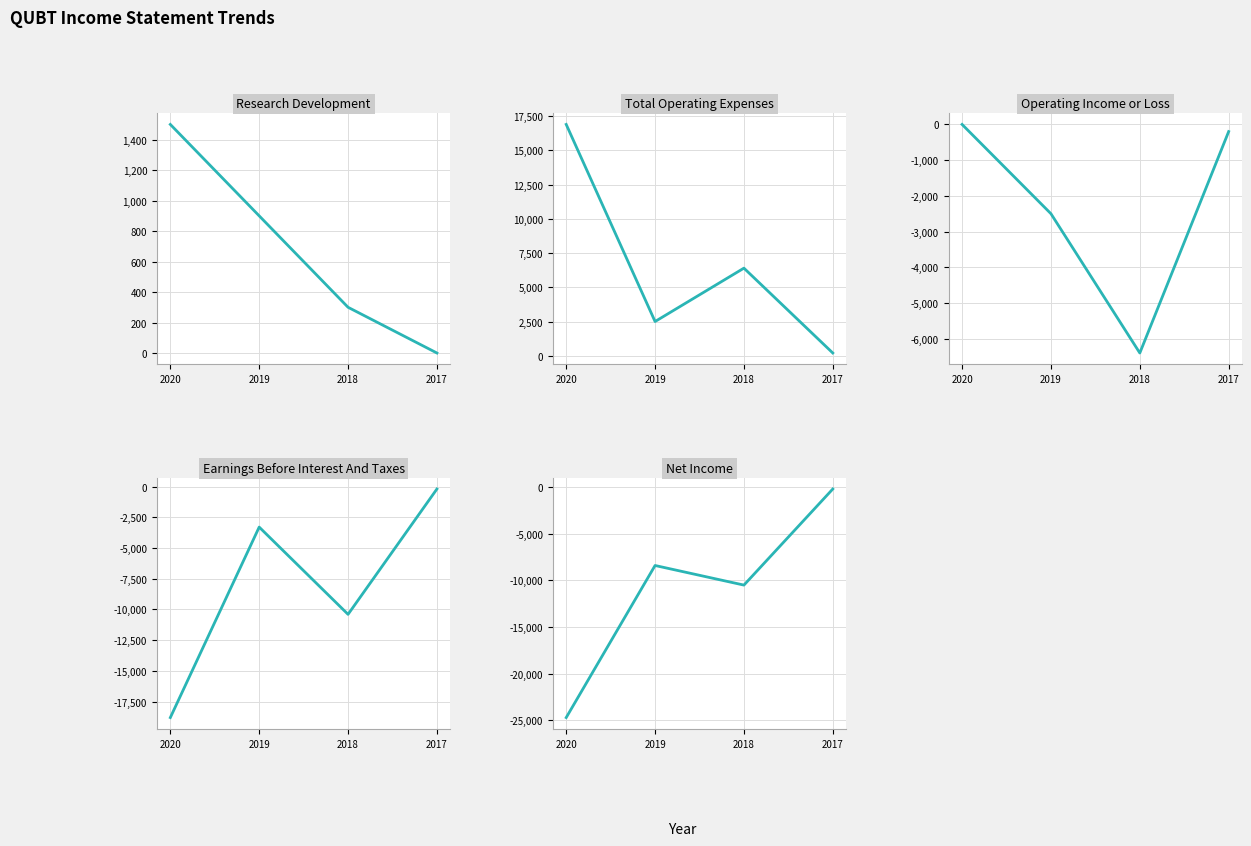

True or false: Research Development has a value of 504 at 2018.

False